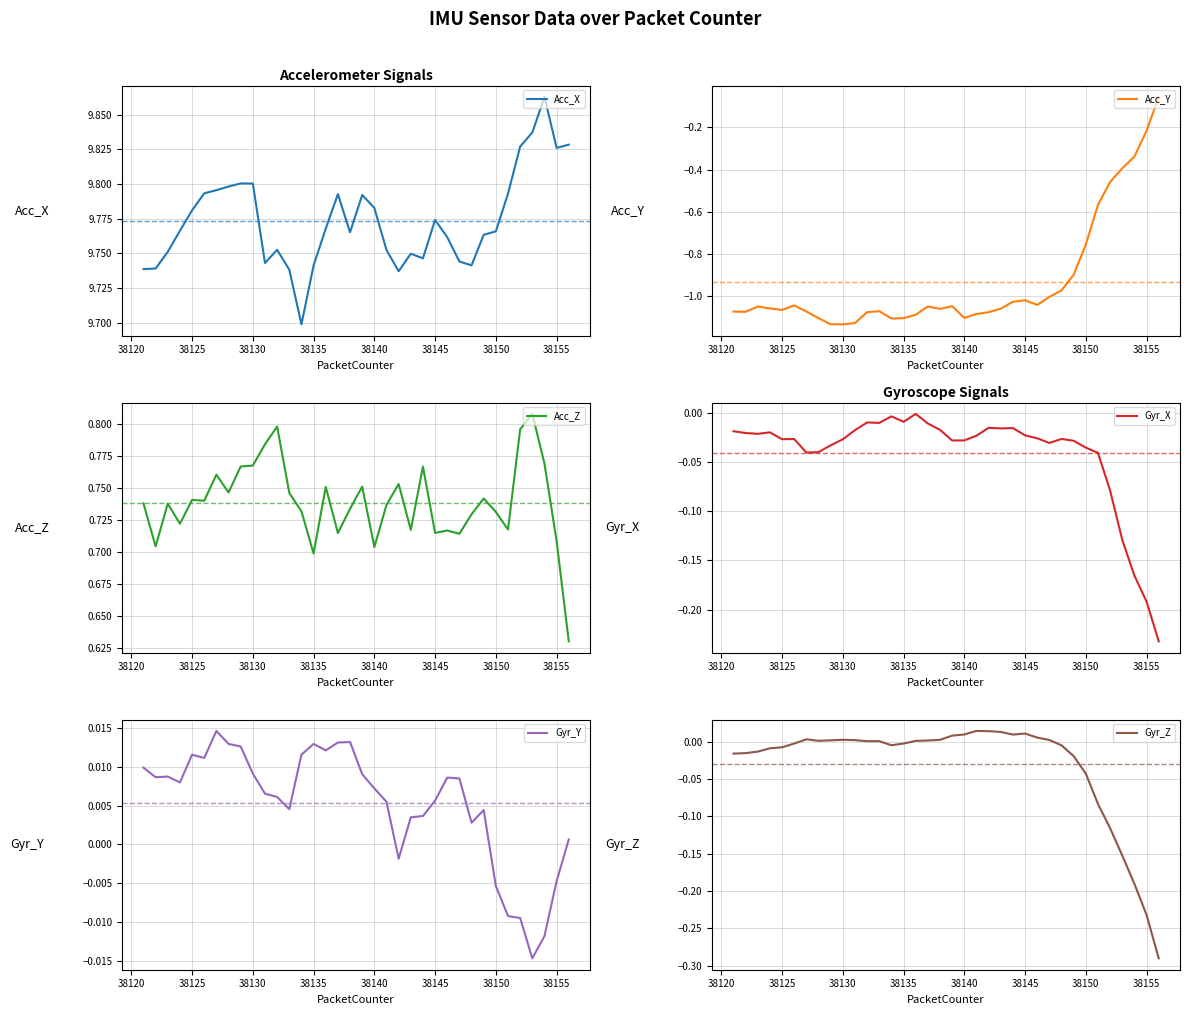

Is it true that Gyr_Z equals 0.0 at 38145?

False